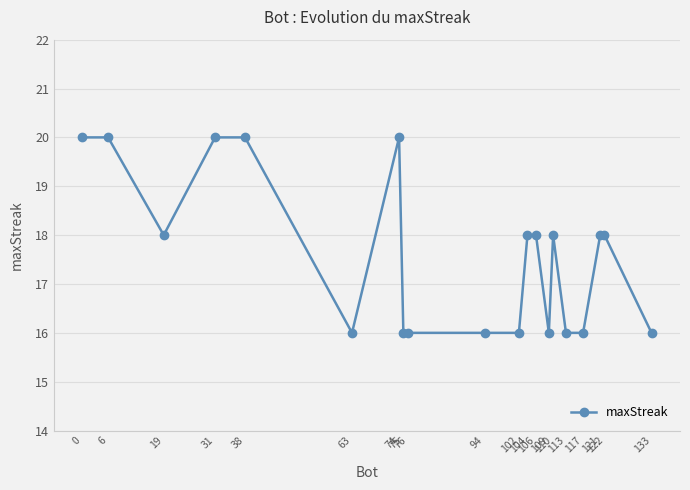

Reading left to right, list all the values displayed in this chart.

0=20	6=20	19=18	31=20	38=20	63=16	74=20	75=16	76=16	94=16	102=16	104=18	106=18	109=16	110=18	113=16	117=16	121=18	122=18	133=16